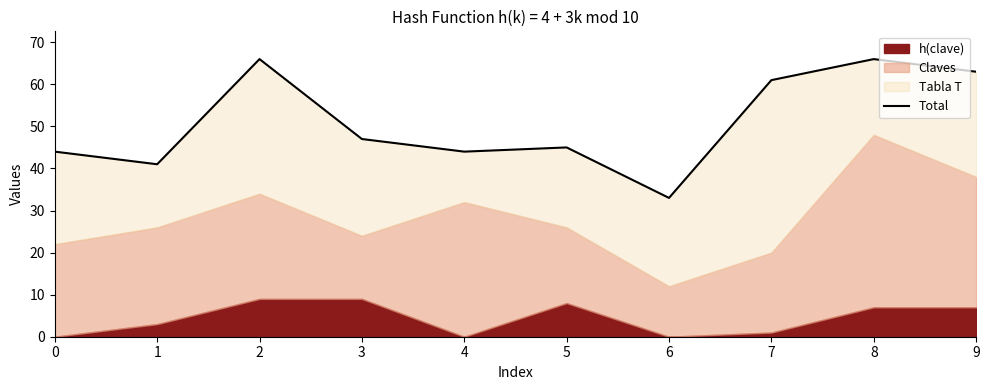

What is the smallest value displayed?

33